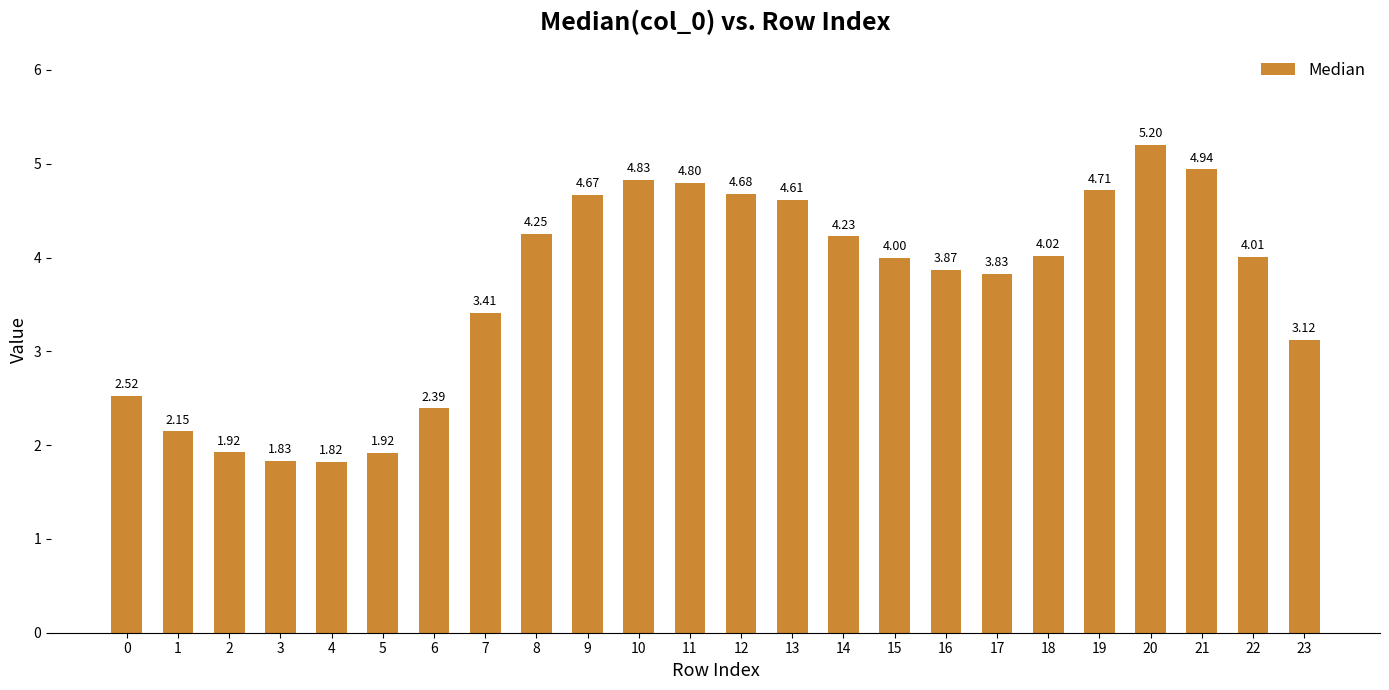

How many data points does each series have?

24